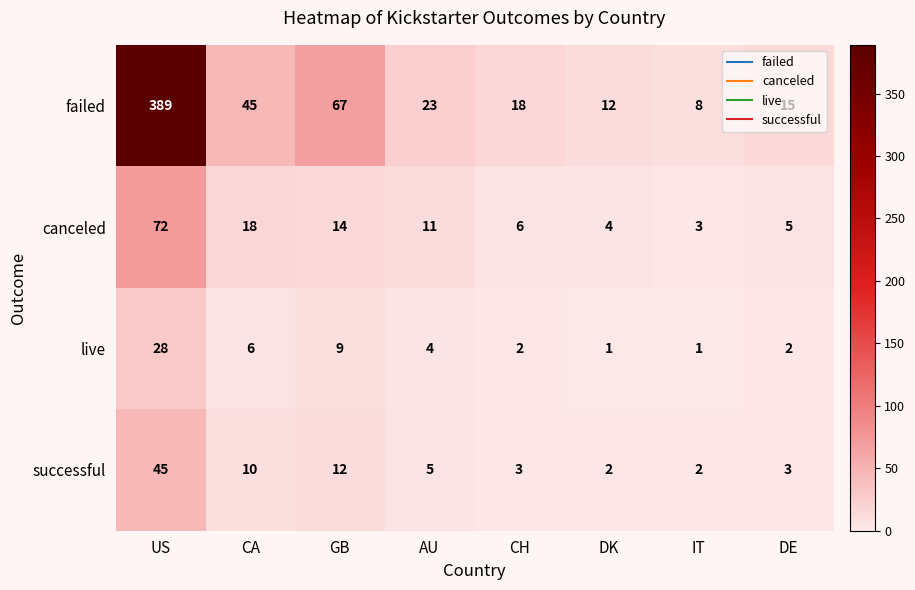

At DK, list the series in order from largest to smallest.

failed, canceled, successful, live